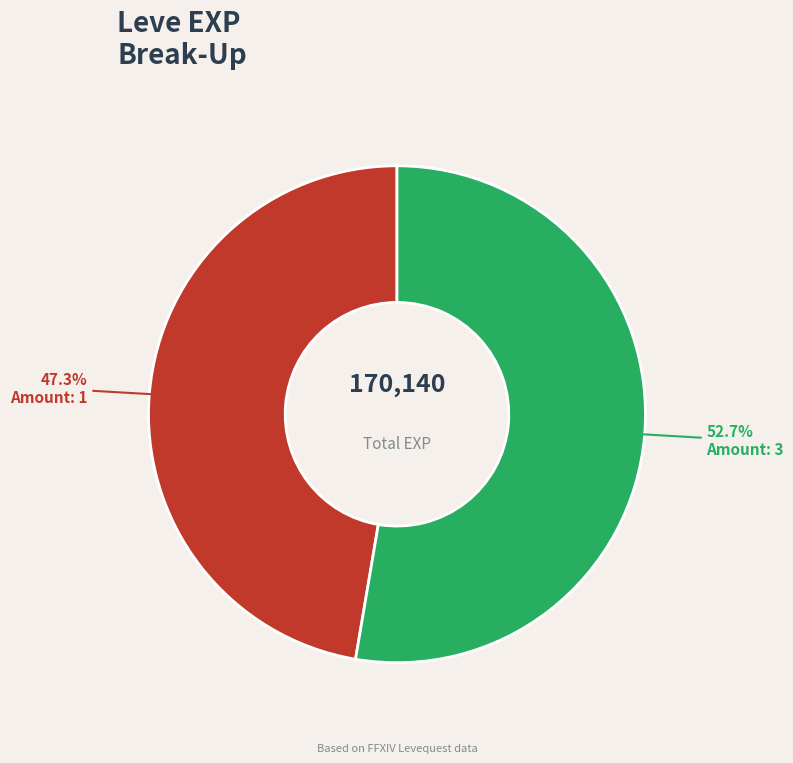

Does any single category account for the majority?

Yes